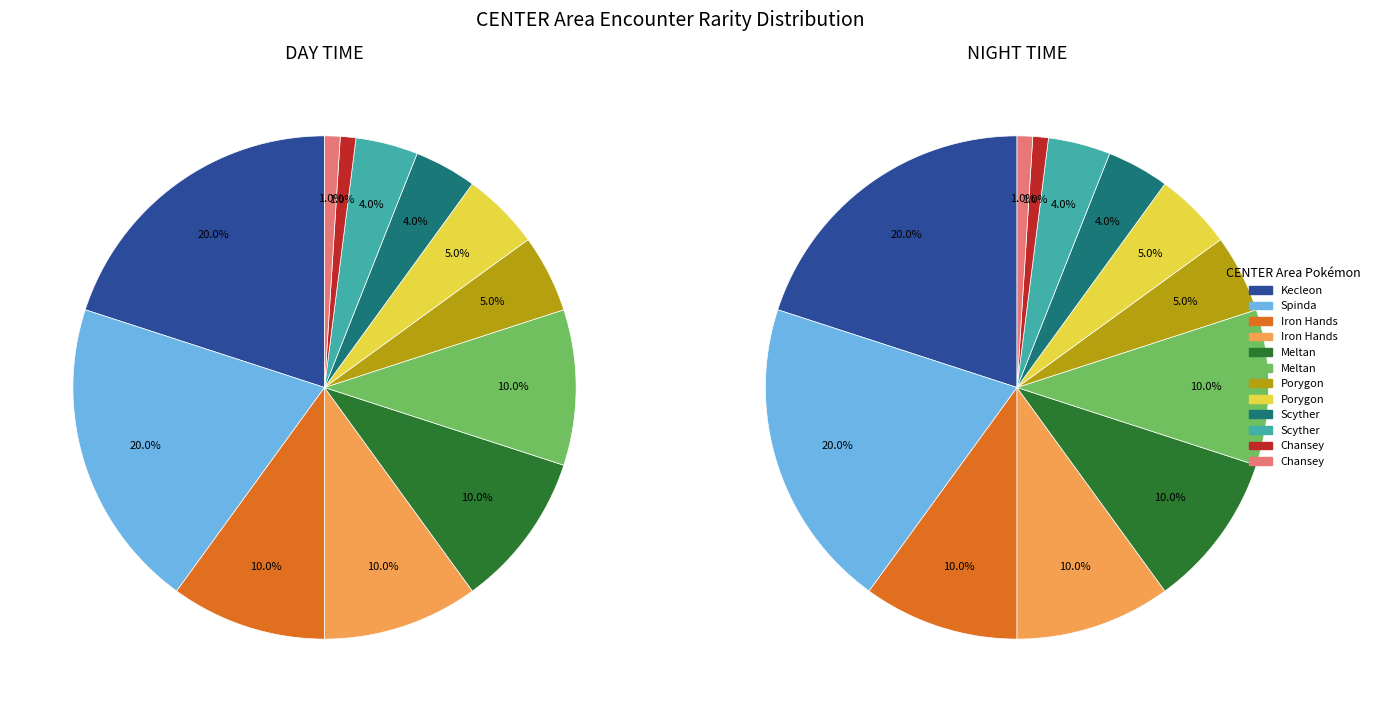

Count the number of slices in the pie.

12